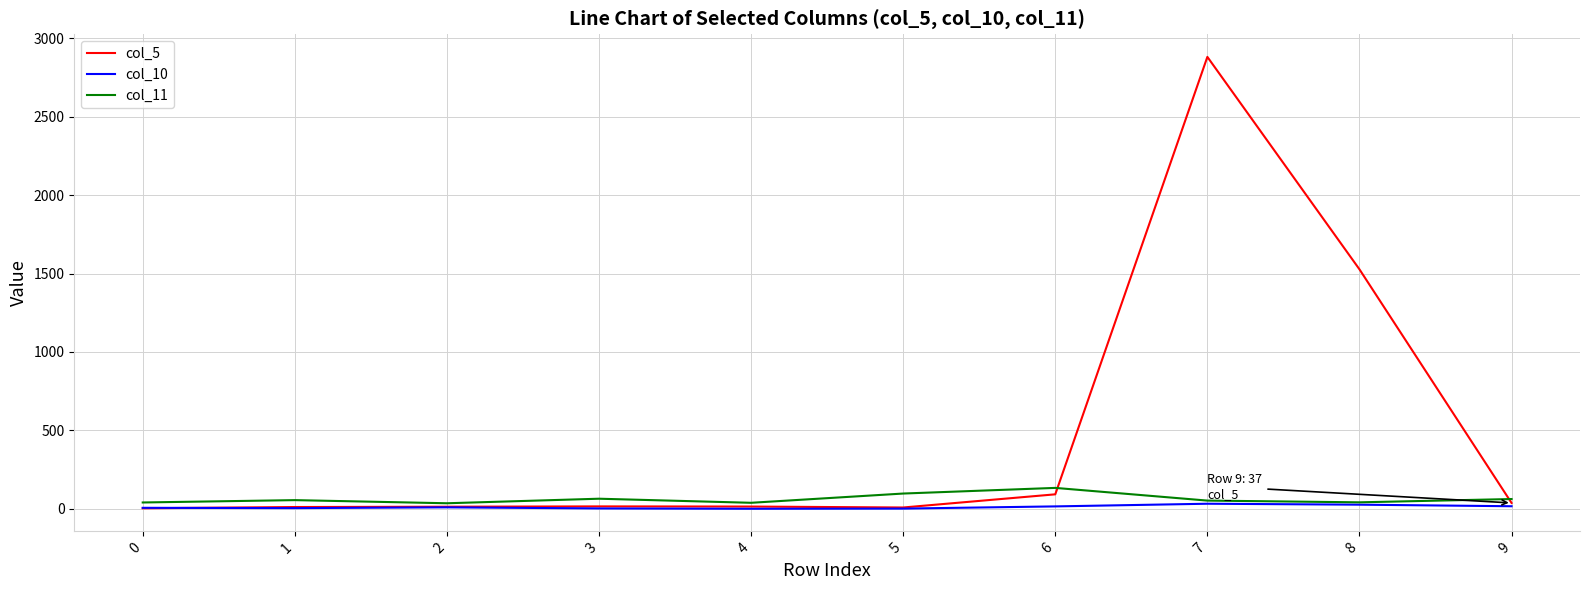

Between 4 and 8, which series saw the biggest shift?

col_5